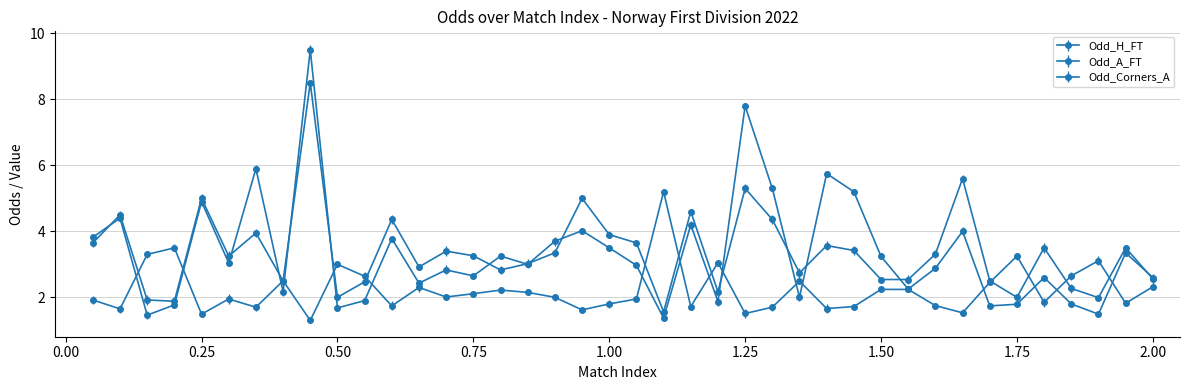

Which series has the largest total across all categories?

Odd_A_FT